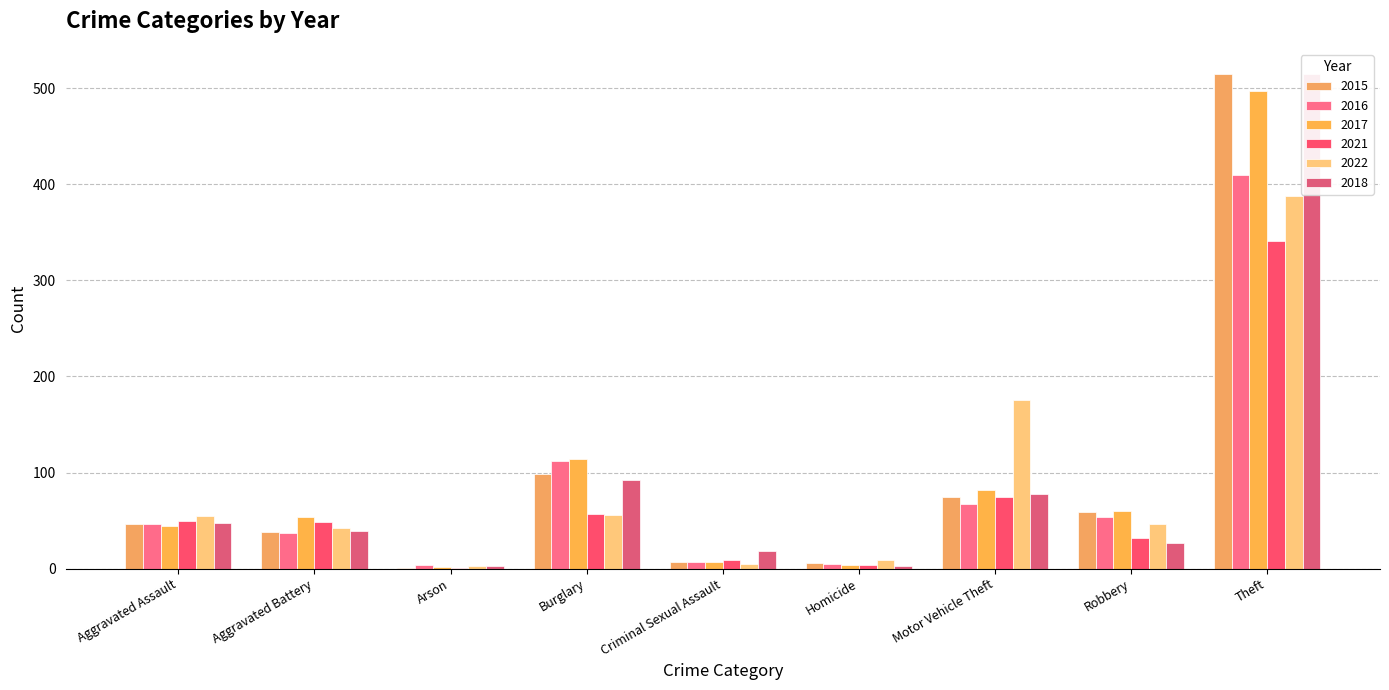

What is the maximum value shown in the chart?

515